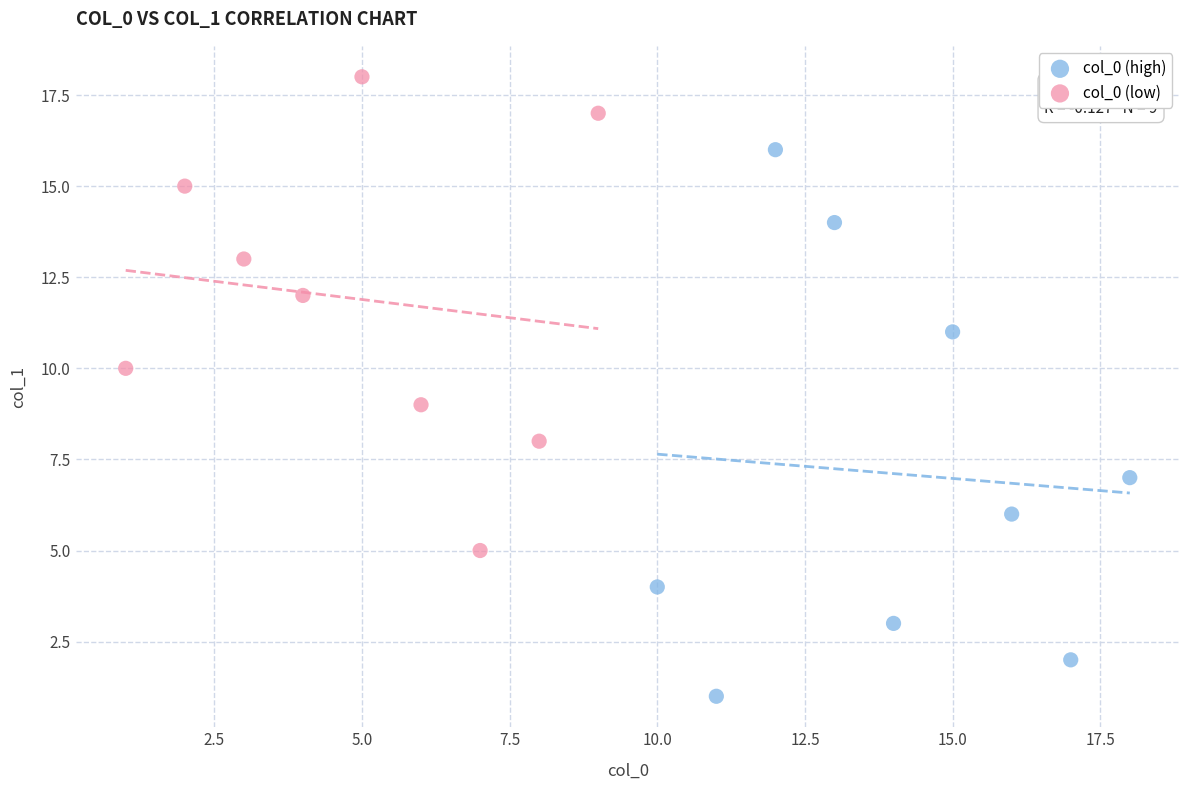

Which series has the widest spread of Y values?

col_0 (high)